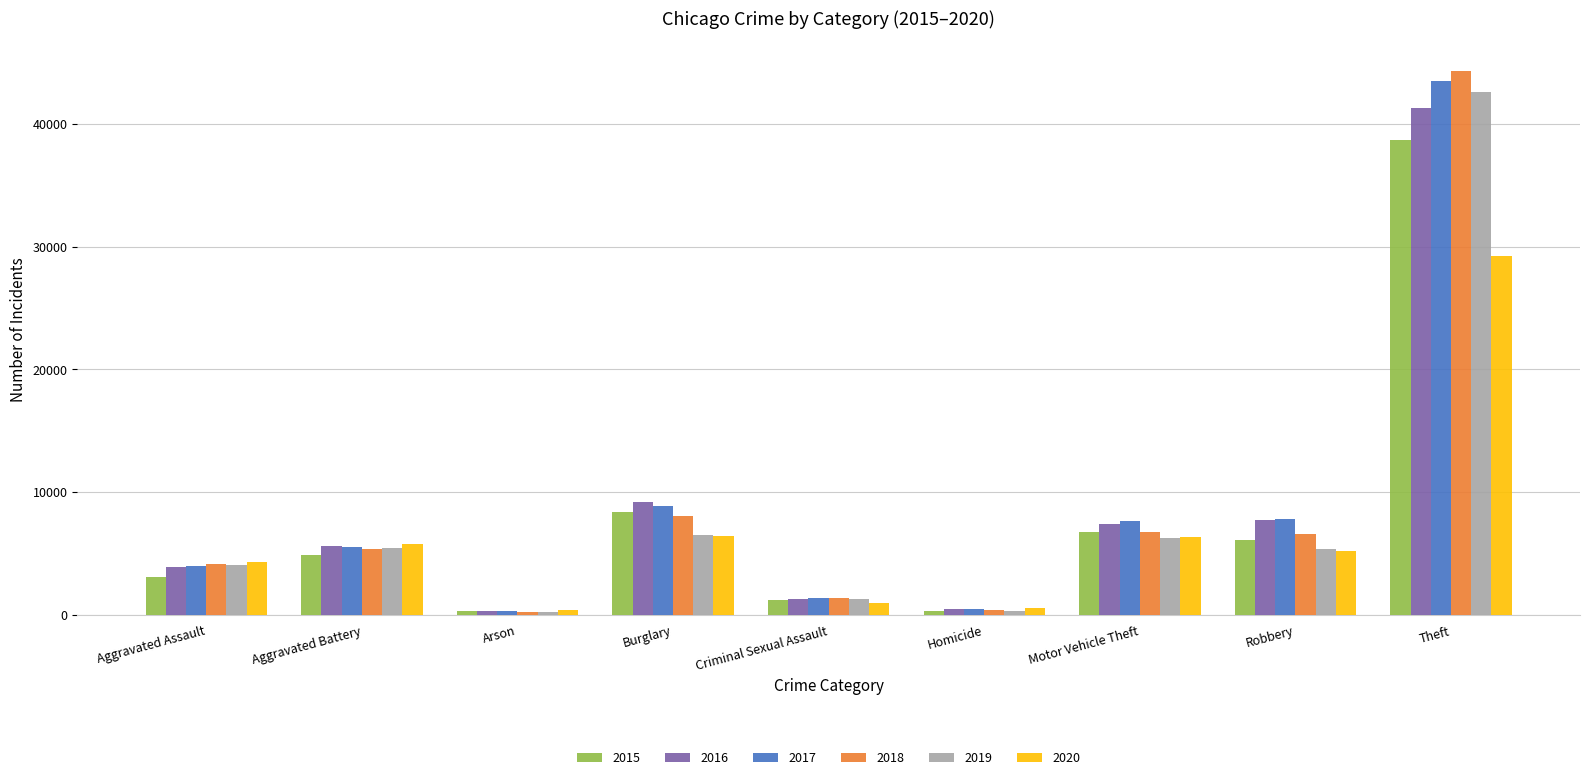

At which category is the sum across all series the highest?

Theft